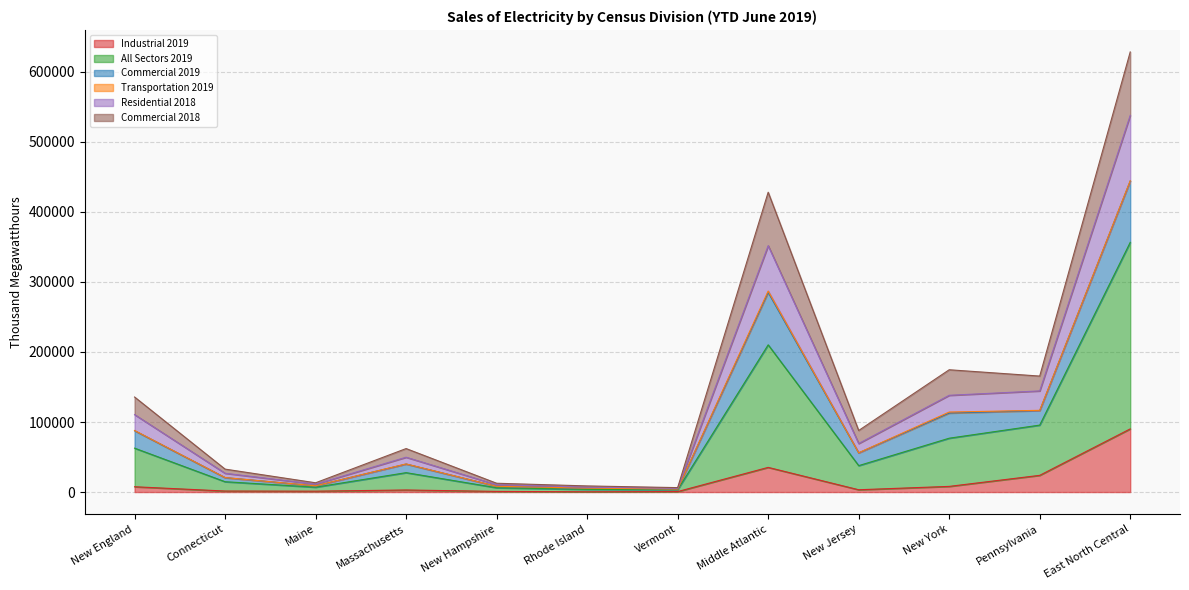

At which label does Industrial 2019 reach its peak?

East North Central